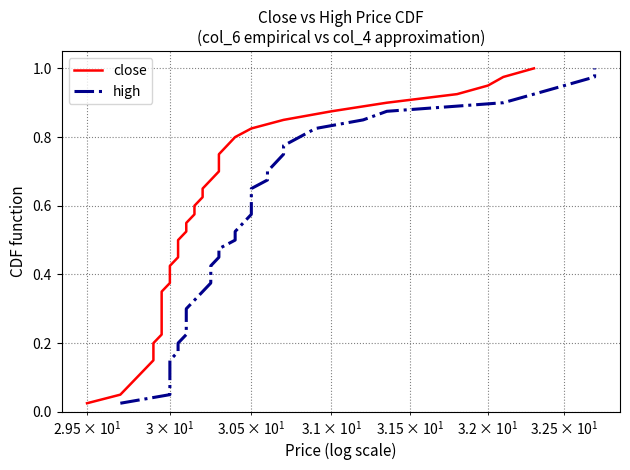

True or false: close has more than 1 points higher than both neighbors.

False